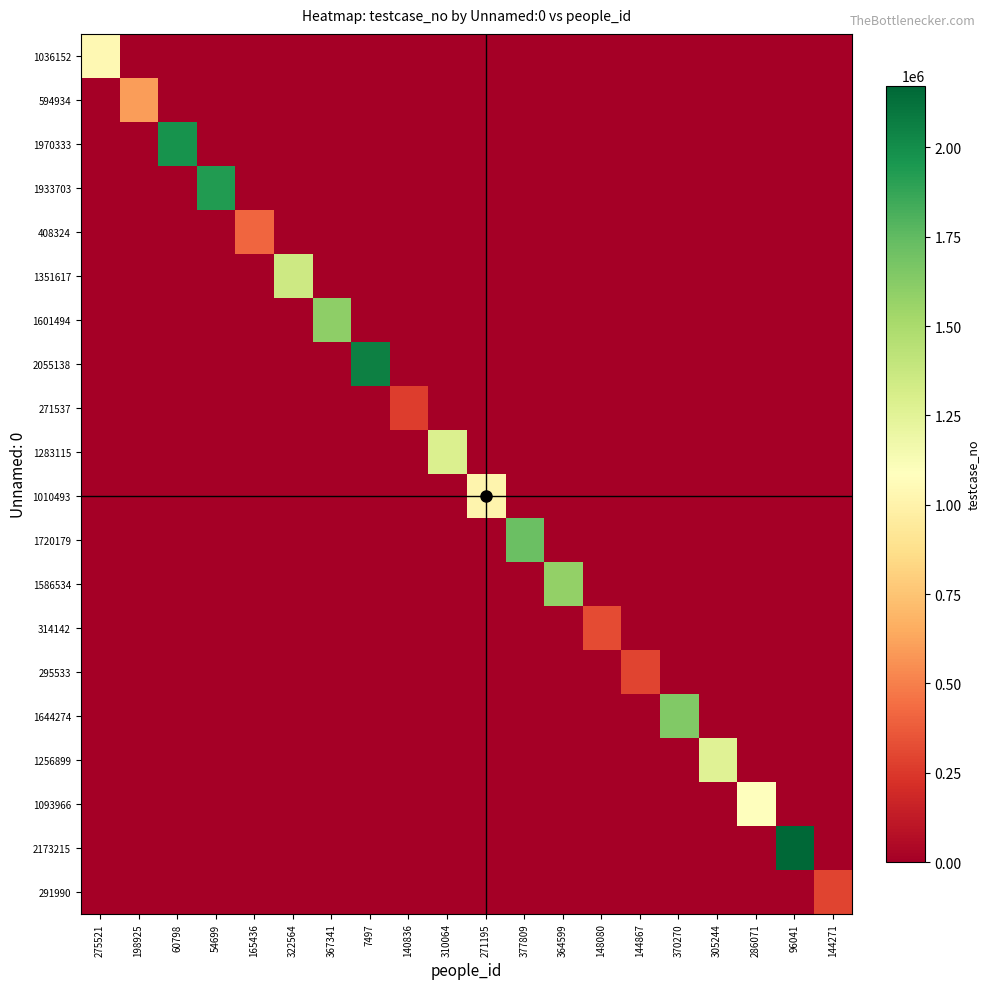

At 364599, list the series in order from smallest to largest.

1036152, 594934, 1970333, 1933703, 408324, 1351617, 1601494, 2055138, 271537, 1283115, 1010493, 1720179, 314142, 295533, 1644274, 1256899, 1093966, 2173215, 291990, 1586534